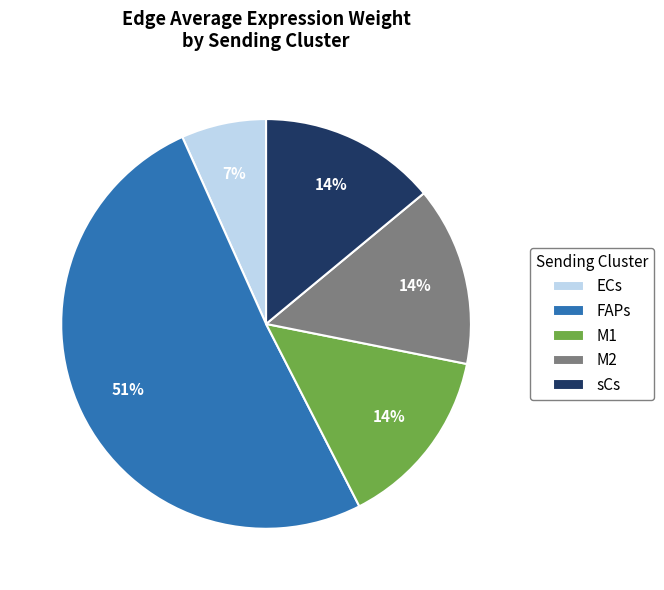

Which category has the biggest portion of the pie?

FAPs